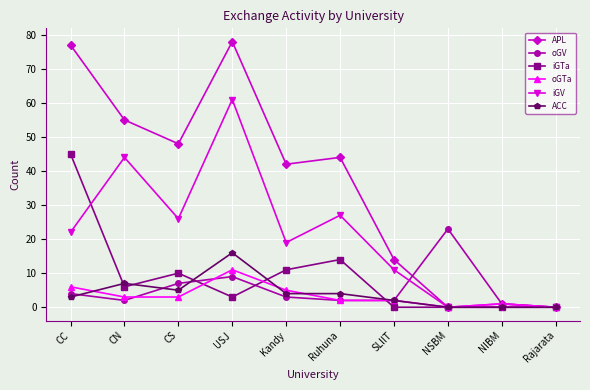

Where is the first local maximum for oGTa?

USJ